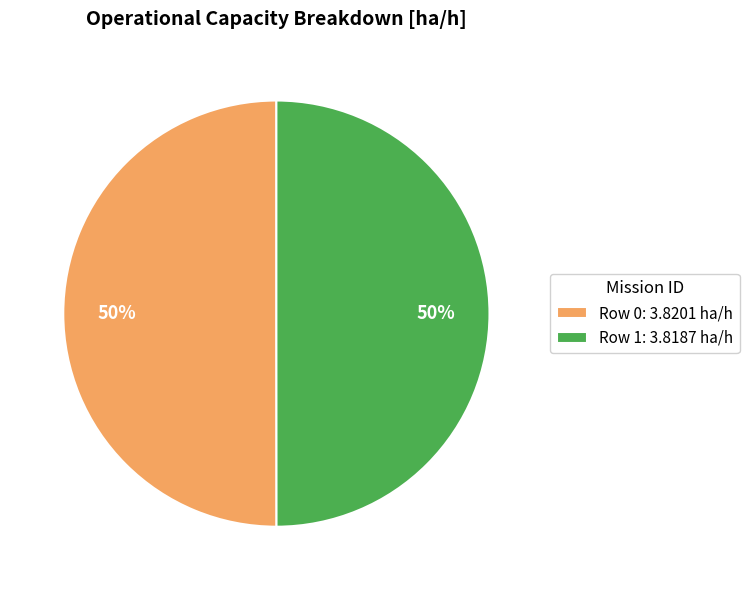

Approximately how many times larger is the value at Row 0: 3.8201 ha/h compared to Row 1: 3.8187 ha/h?

1.0